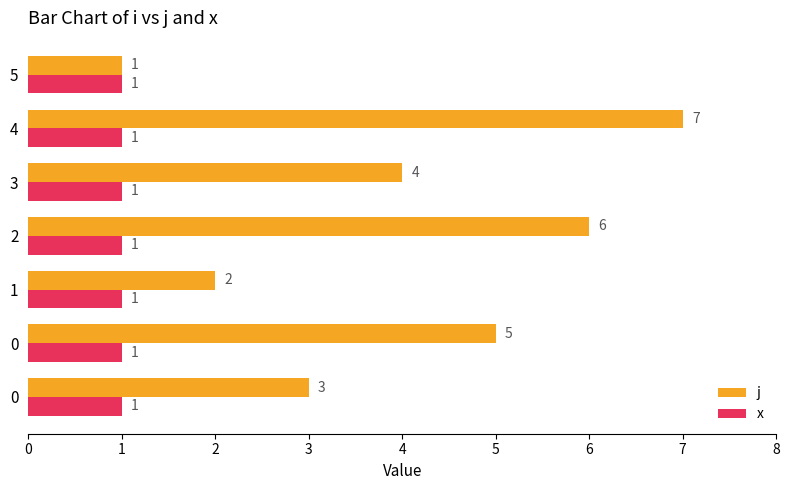

What is the lowest value of the x series?

1